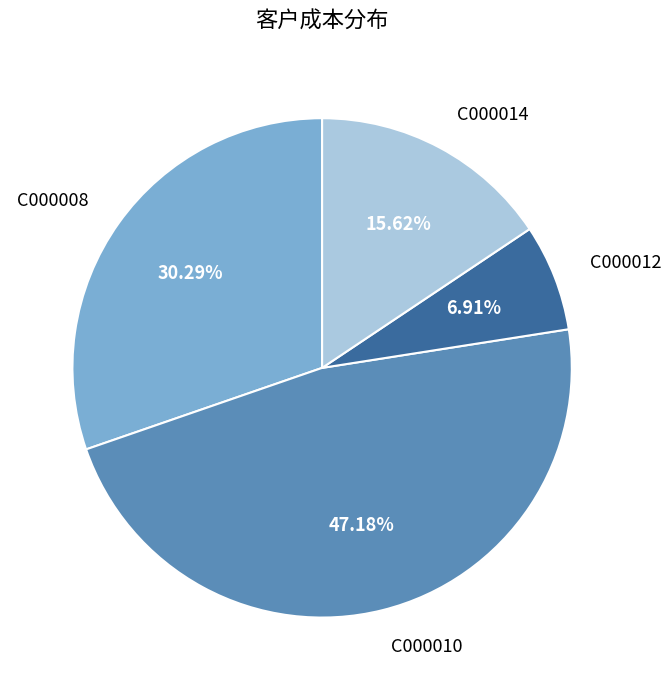

What is the ratio of the value at C000014 to the value at C000008?

0.5